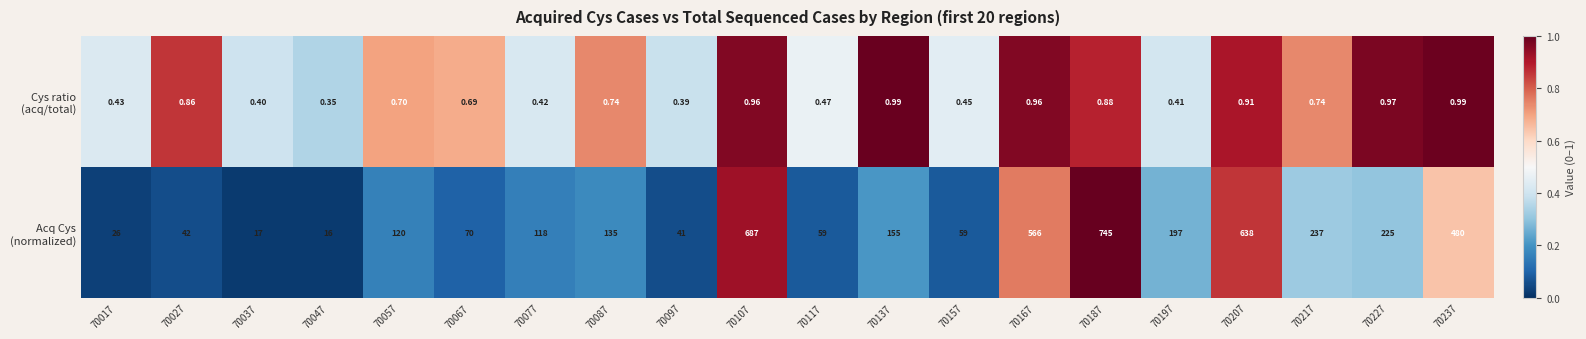

At which category is the sum across all series the highest?

70187